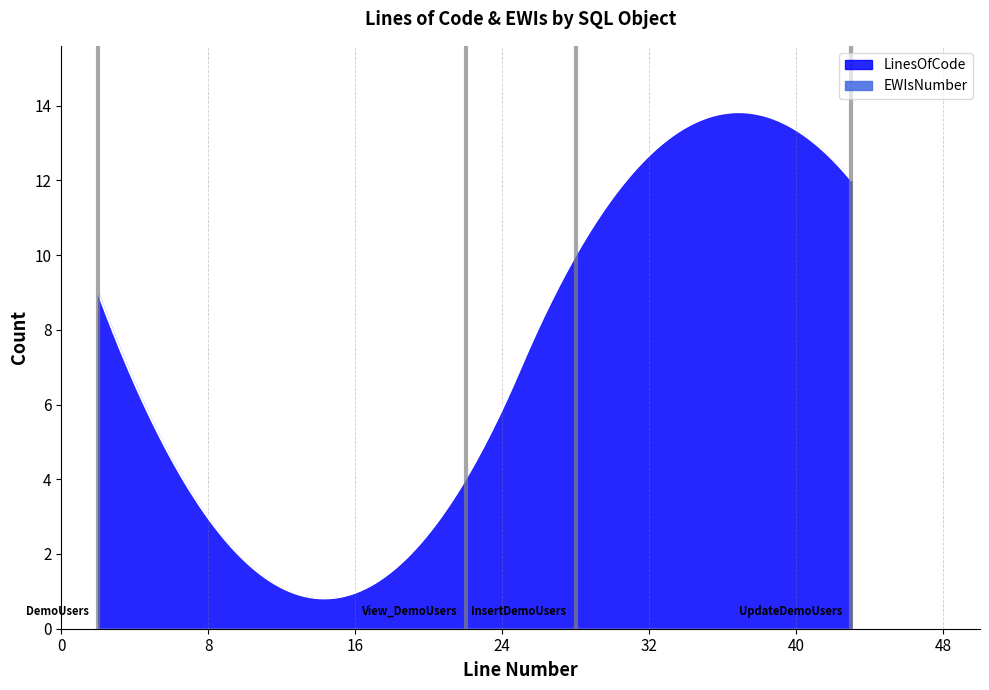

What are all the series names shown in the legend?

LinesOfCode, EWIsNumber